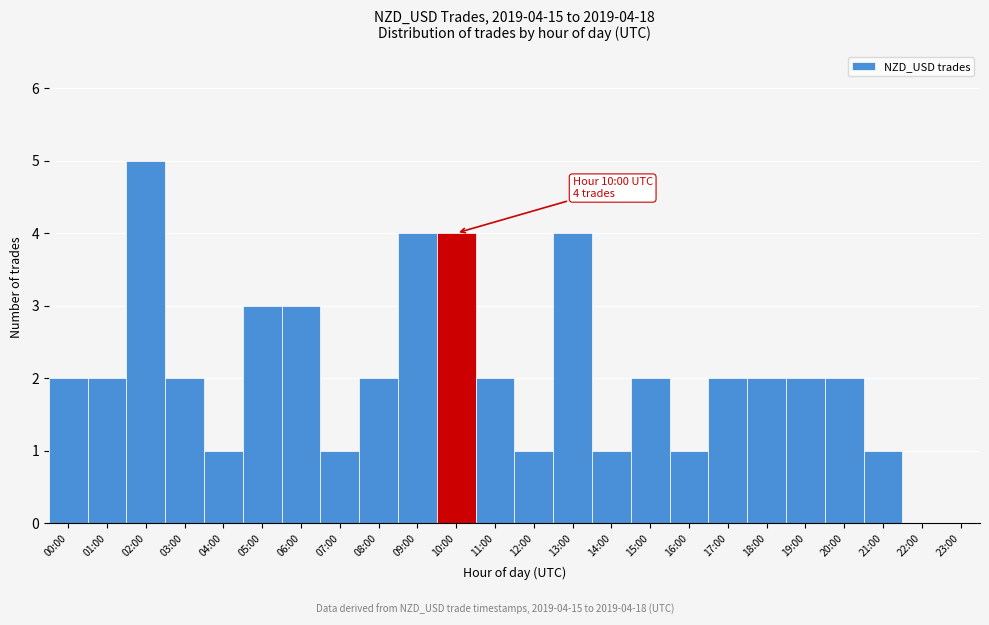

Reading right to left, list all the values displayed in this chart.

23:00=0	22:00=0	21:00=1	20:00=2	19:00=2	18:00=2	17:00=2	16:00=1	15:00=2	14:00=1	13:00=4	12:00=1	11:00=2	10:00=4	09:00=4	08:00=2	07:00=1	06:00=3	05:00=3	04:00=1	03:00=2	02:00=5	01:00=2	00:00=2